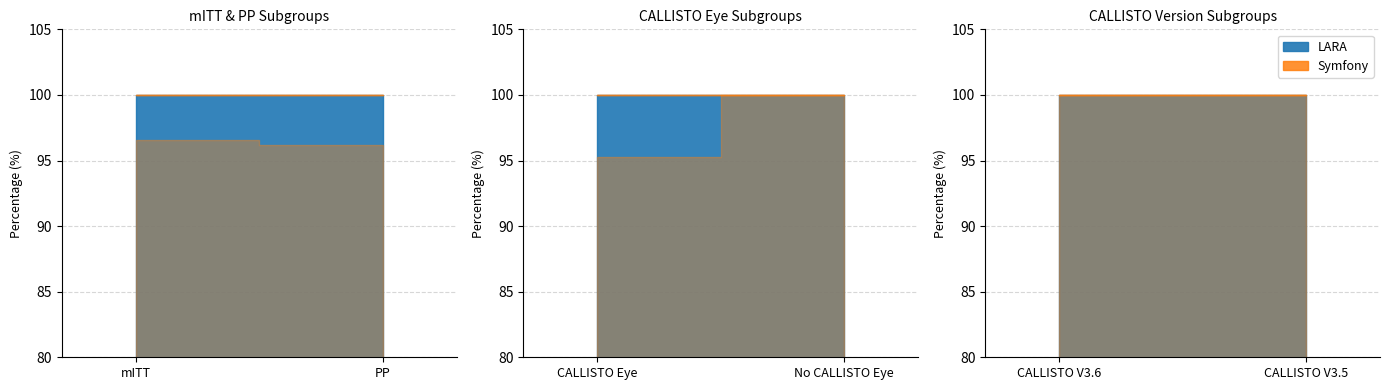

True or false: LARA has a value of 100.0 at CALLISTO V3.6.

True